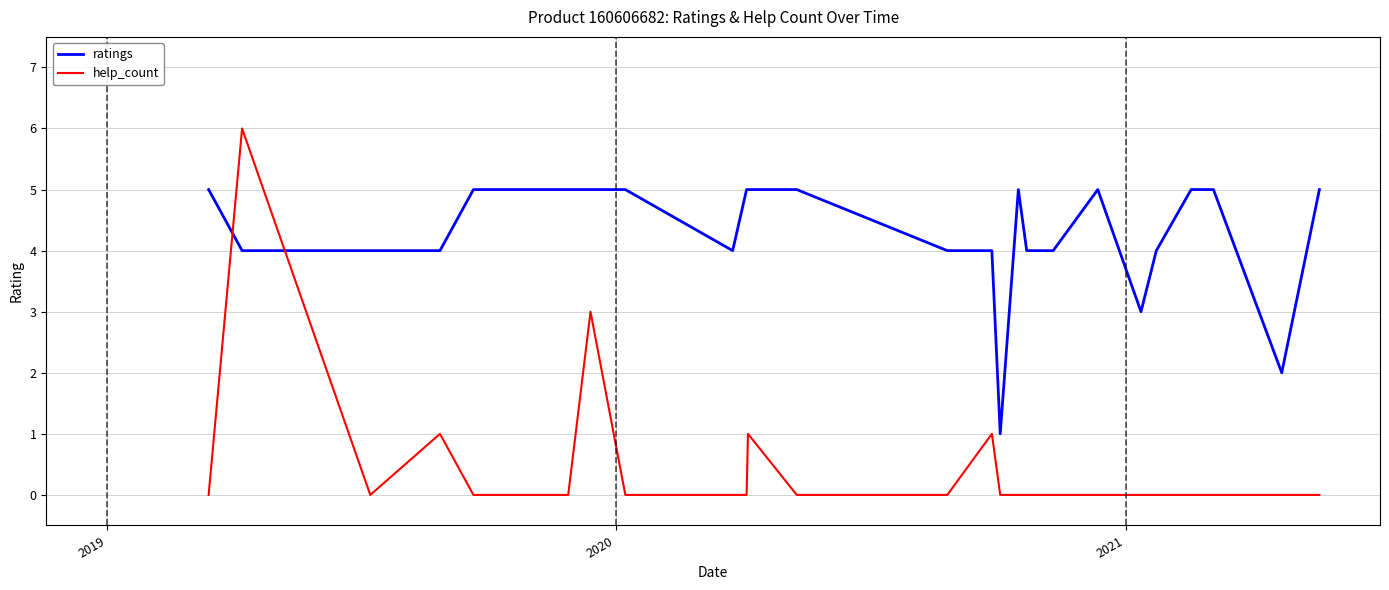

List the series in order of their overall mean, highest first.

ratings, help_count